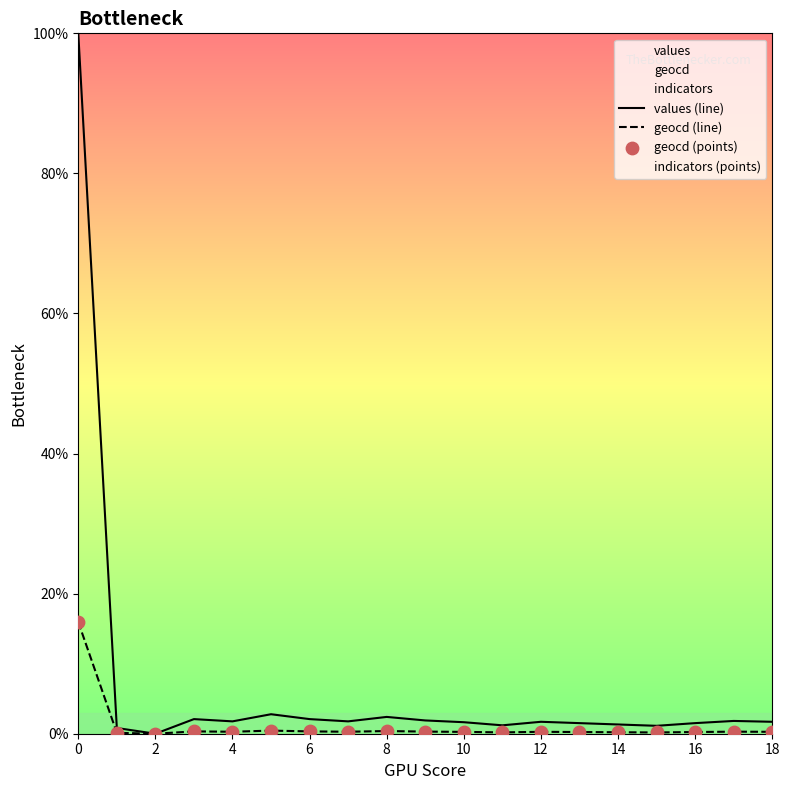

At how many categories does at least one series exceed 38?

1